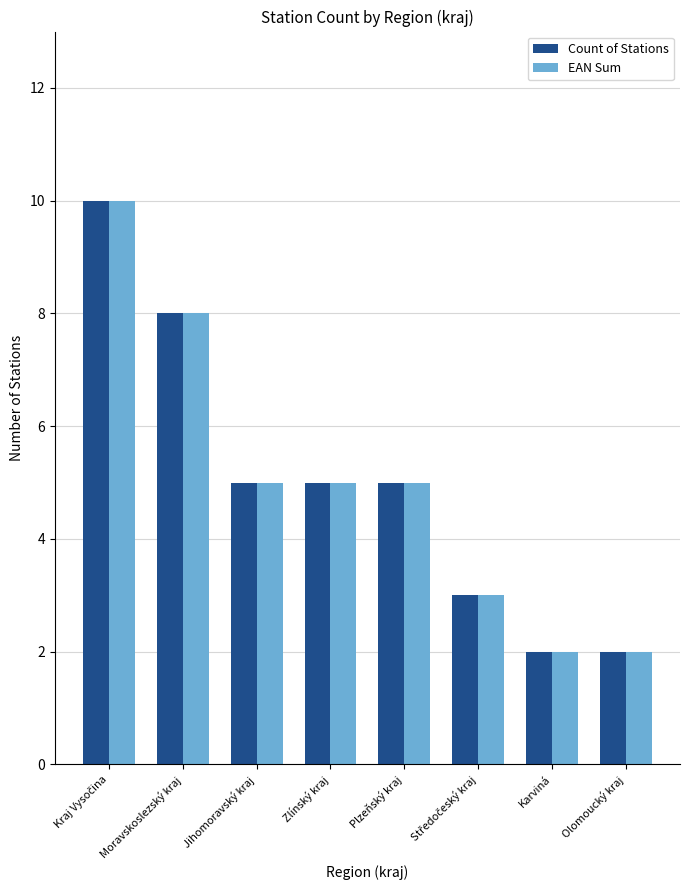

What is the maximum value for Count of Stations?

10